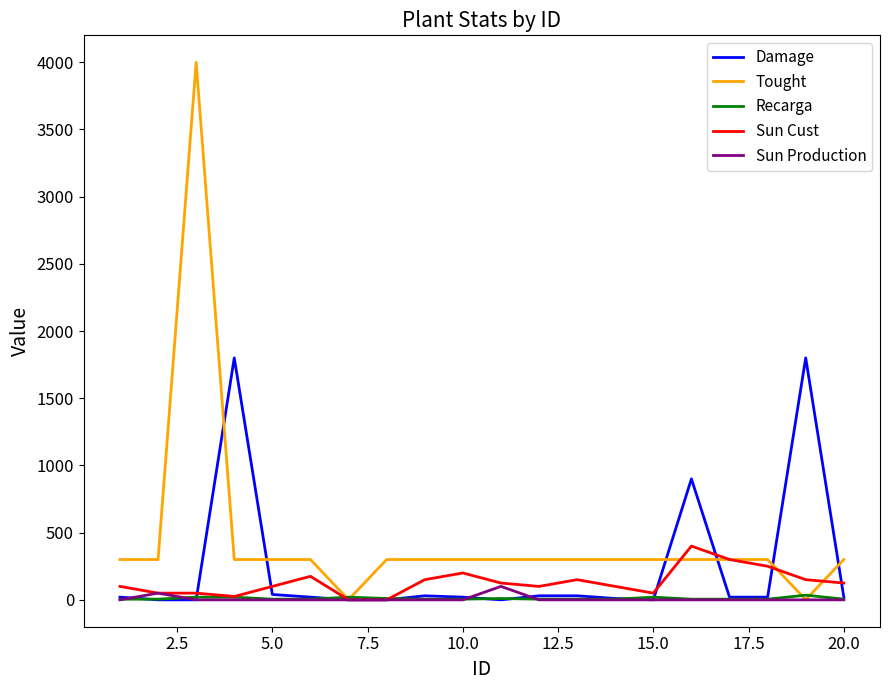

Which series has the largest total across all categories?

Tought